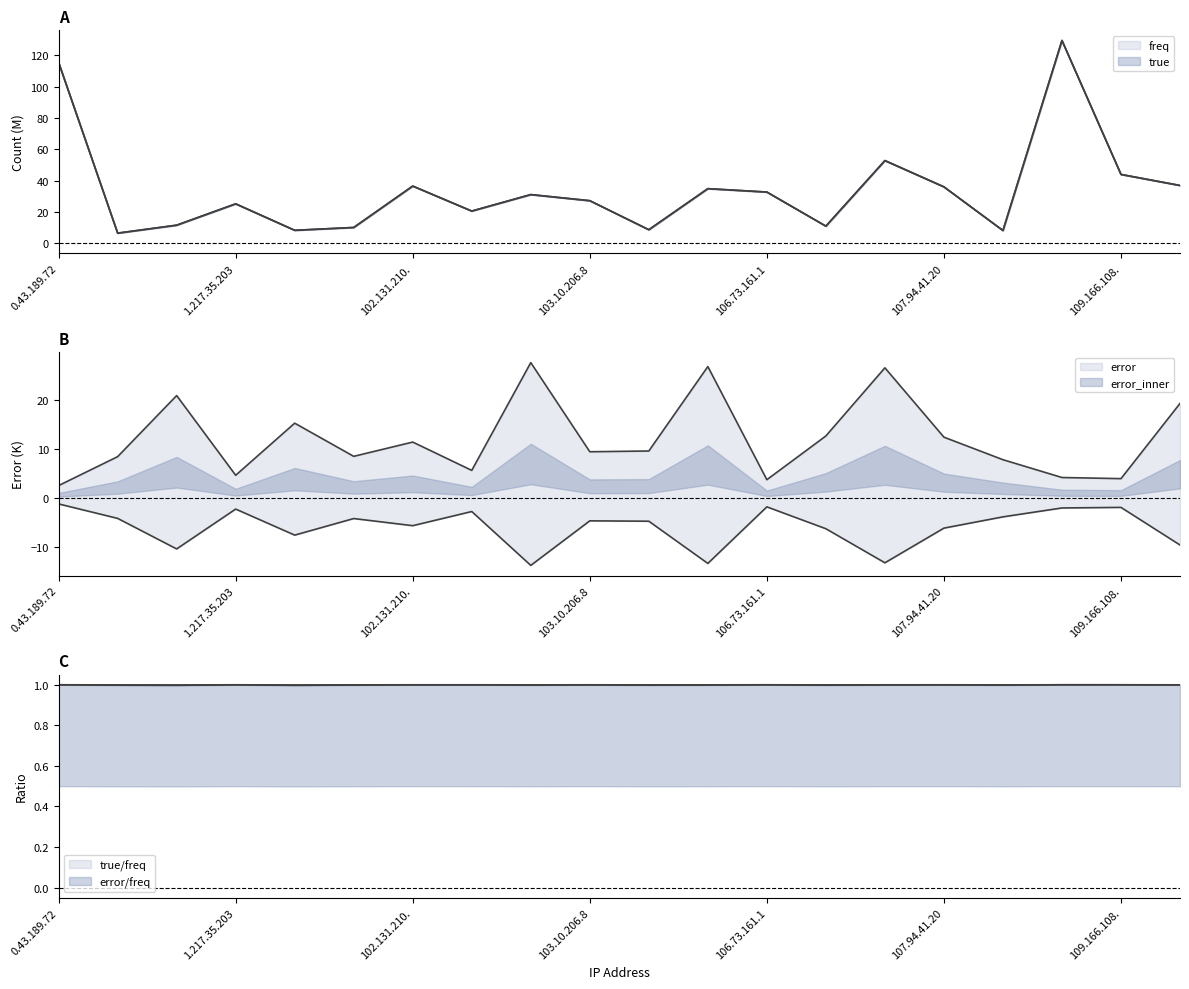

Which series has the largest range (max minus min)?

true